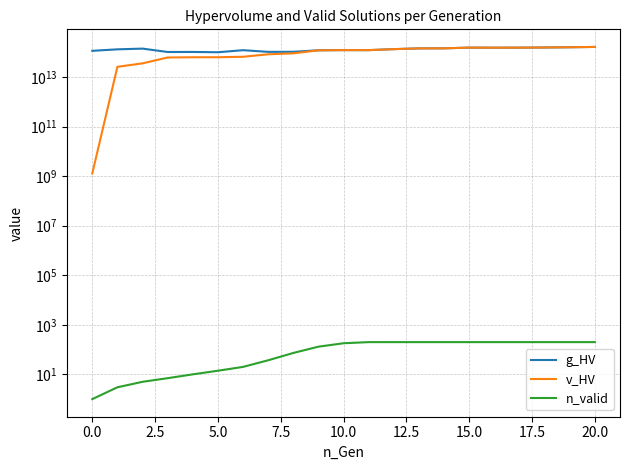

What is the lowest value of the g_HV series?

100966468541683.1